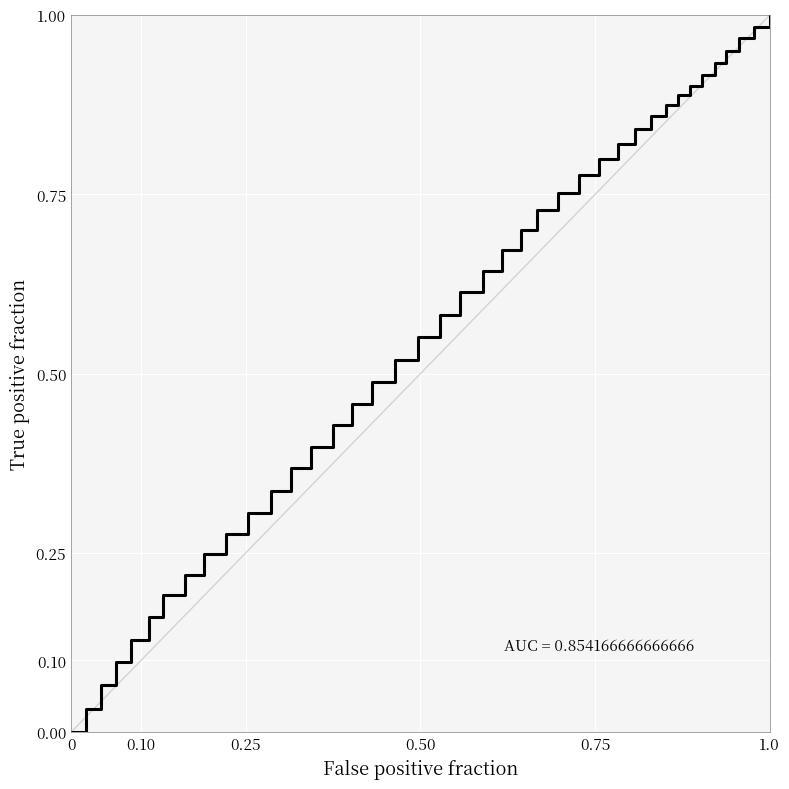

Does the chart display data point markers on the line(s)?

No